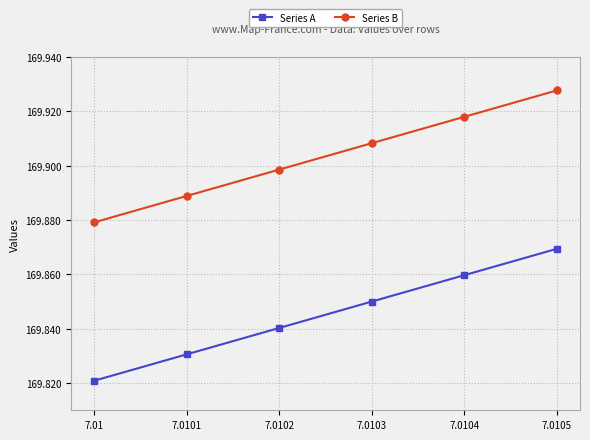

The Series B series shows 289.1 at 7.0105. True or false?

False